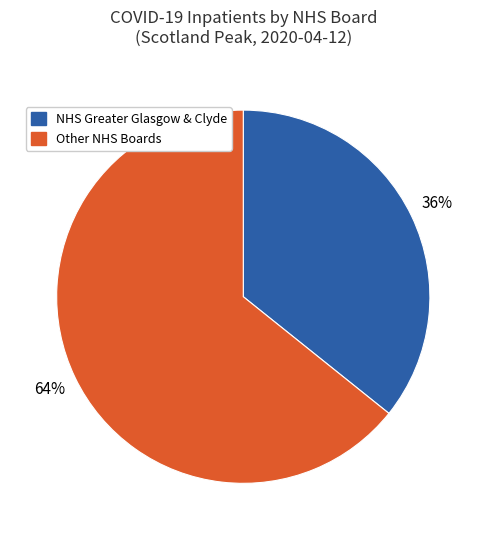

Rank the categories by value from lowest to highest.

NHS Greater Glasgow & Clyde, Other NHS Boards